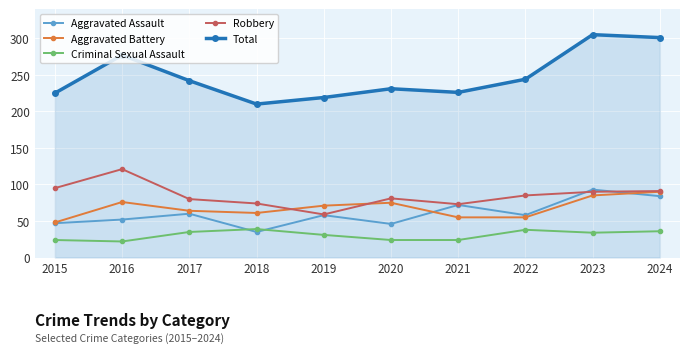

Which series has the largest total across all categories?

Total